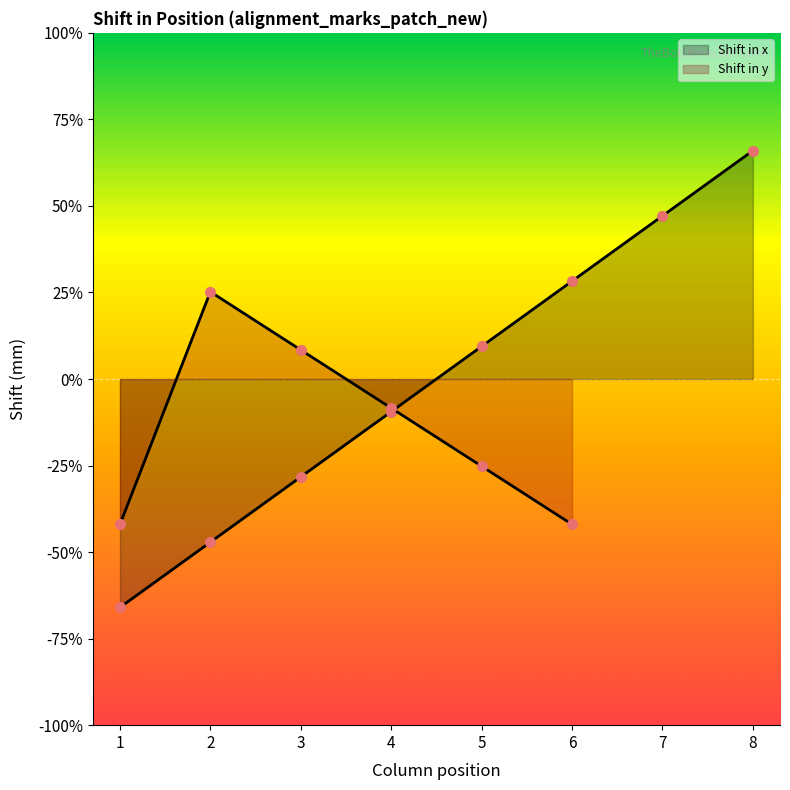

True or false: there are more than 0 points higher than both neighbors.

False